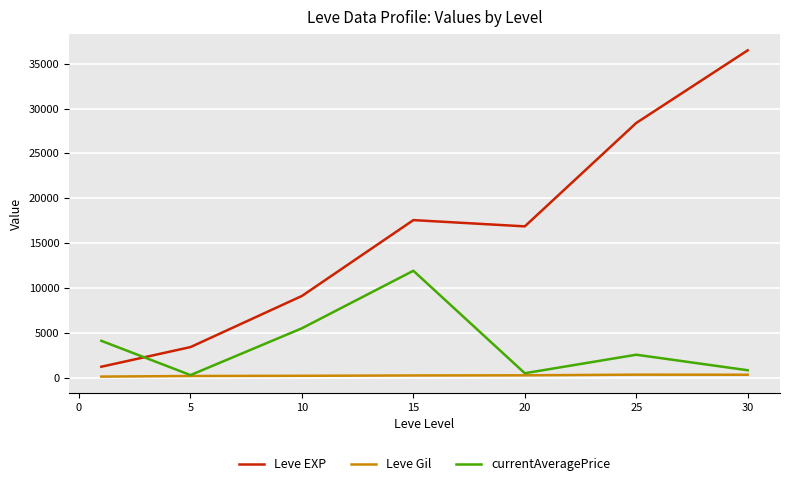

Rank the series by their maximum value, from lowest to highest.

Leve Gil, currentAveragePrice, Leve EXP